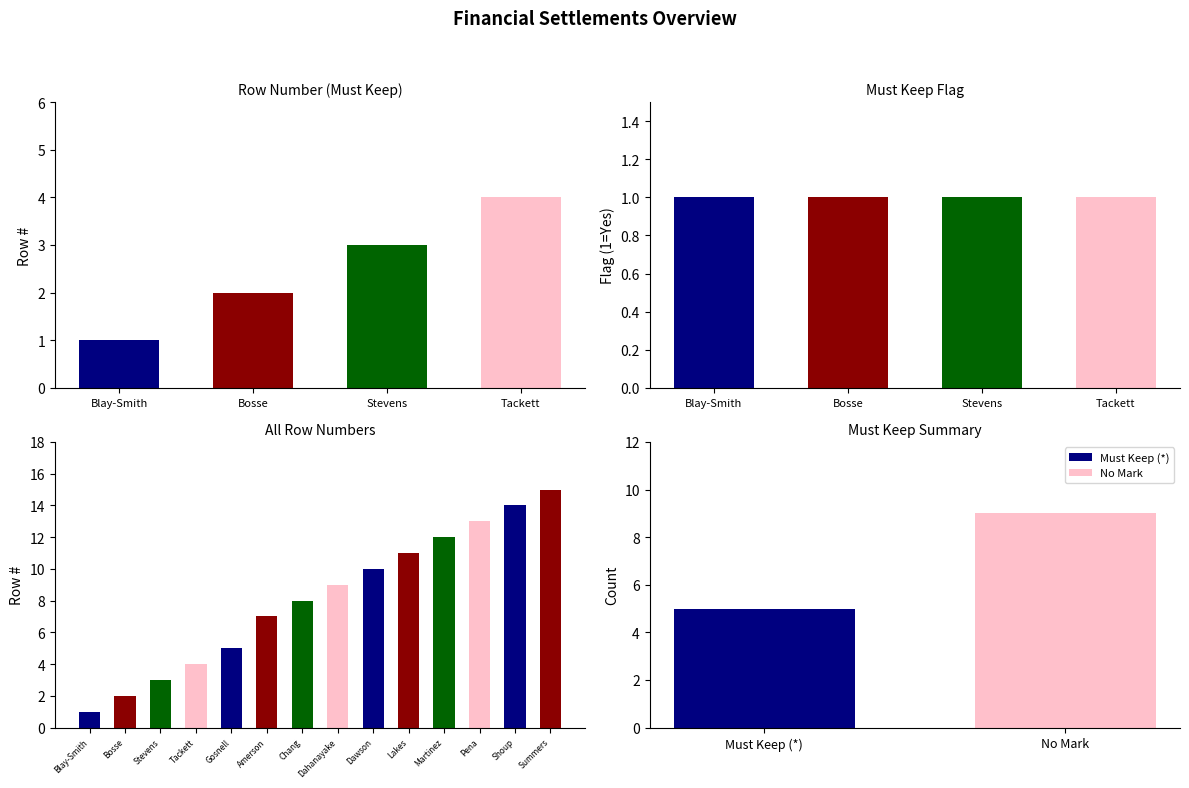

Reading left to right, what are all the values shown in this chart?

must_keep: 1	1	1	1	1	0	0	0	0	0	0	0	0	0
row_number: 1	2	3	4	5	7	8	9	10	11	12	13	14	15